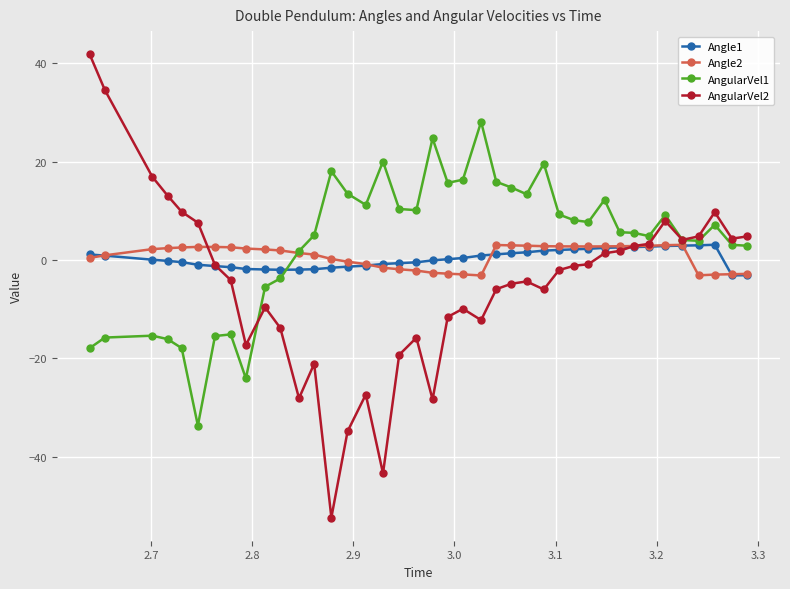

What is the difference between the maximum and second lowest values in the AngularVel1 series?

52.2